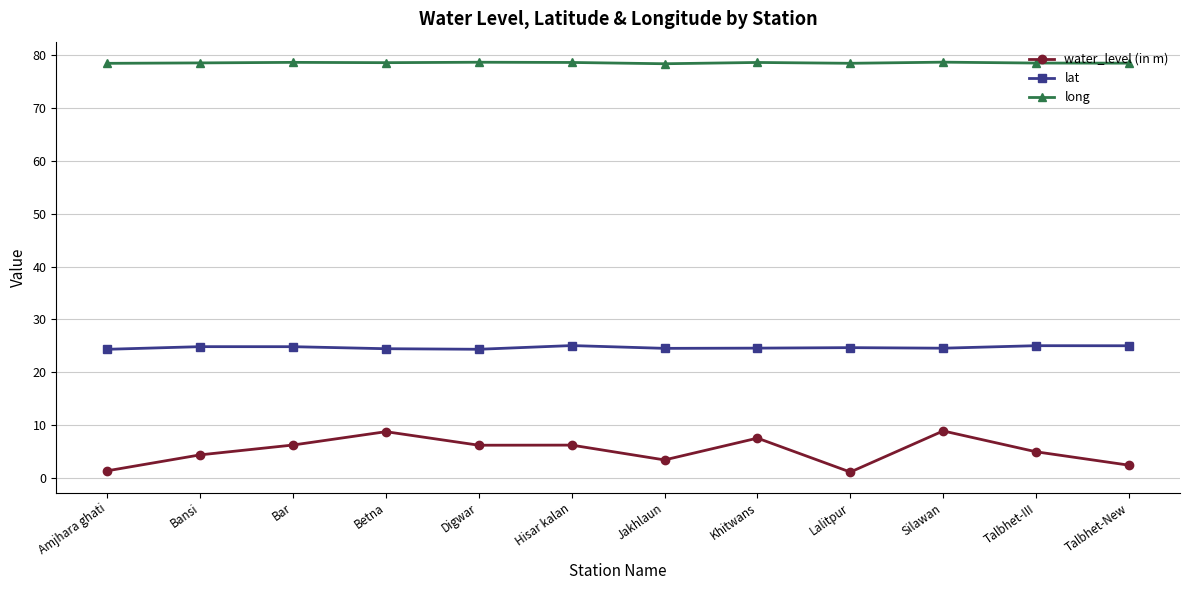

What is the label of the 8th point from the right?

Digwar